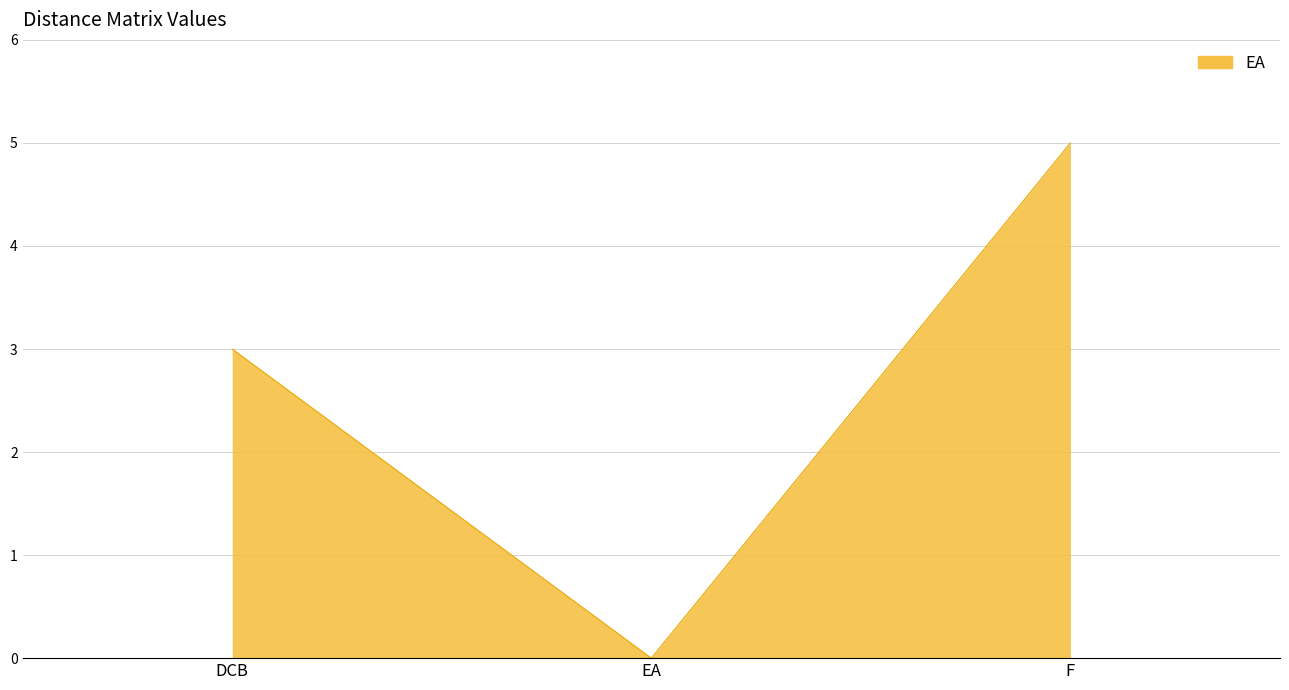

True or false: the data shows 3 at DCB.

True